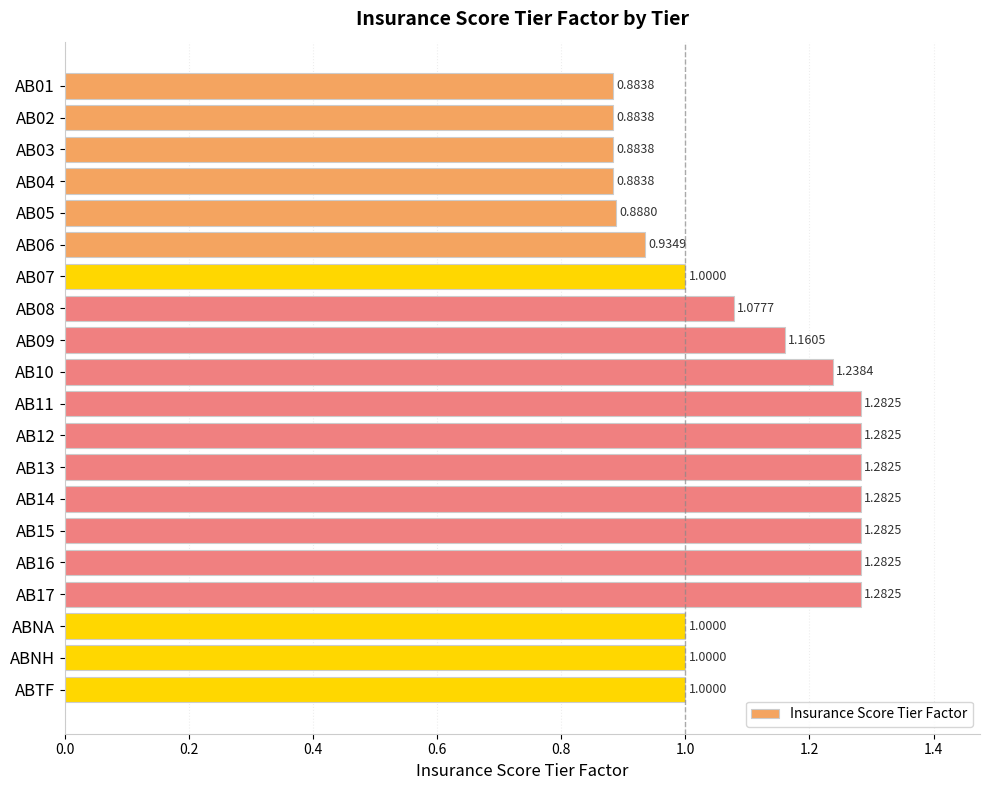

What is the sum of the values at AB09 and AB01?

2.0